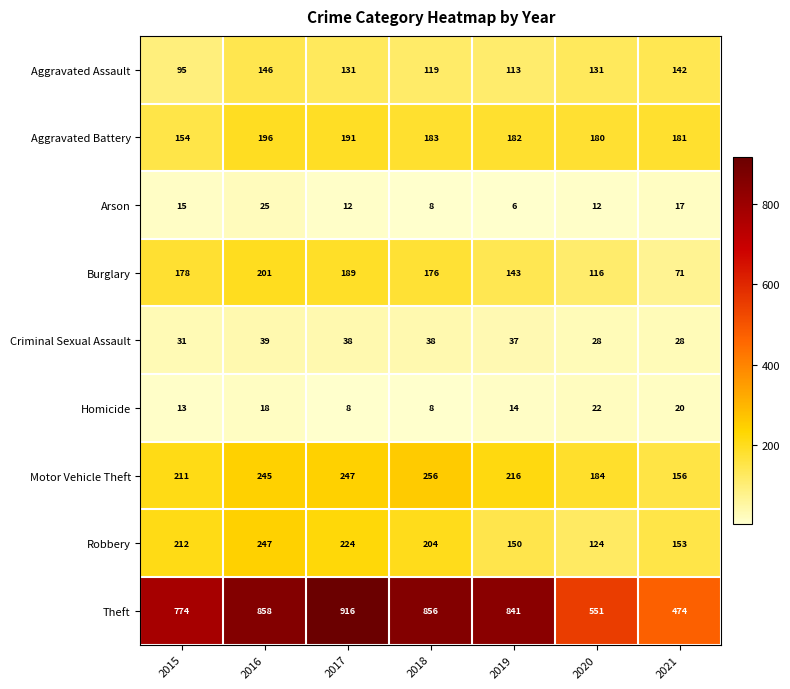

Which series has the widest spread of values?

Theft